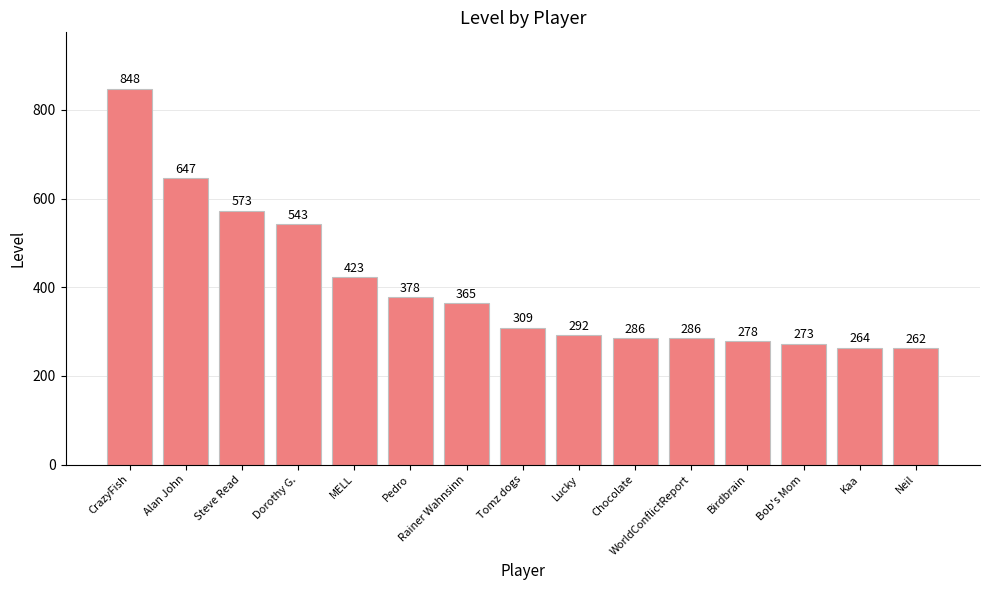

What is the sum of all values?

6027